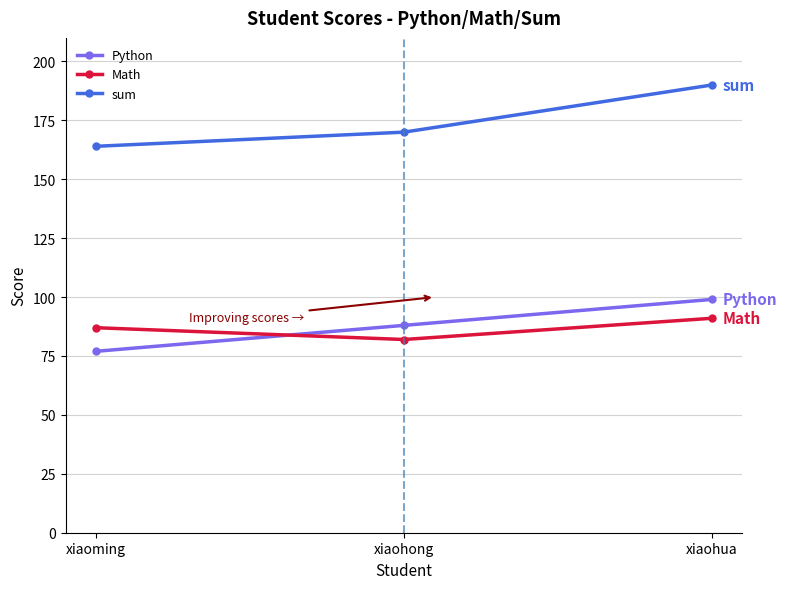

Rank the categories by Math value from highest to lowest.

xiaohua, xiaoming, xiaohong